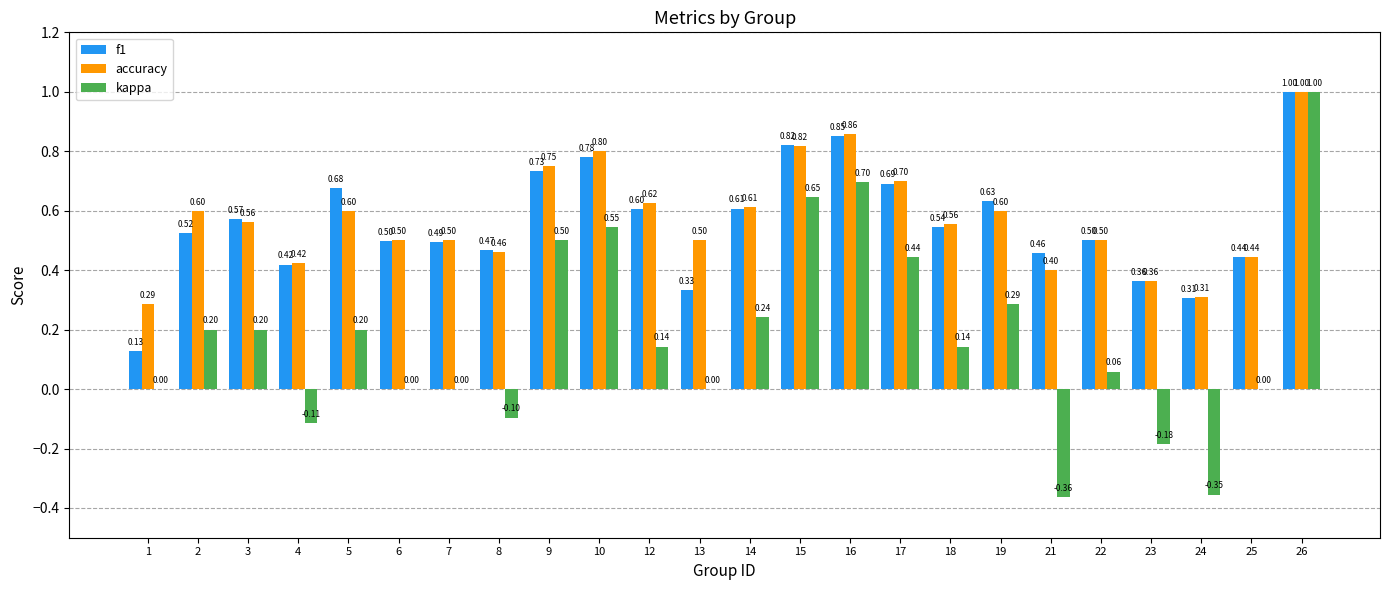

What is the sum of all kappa values?

4.2